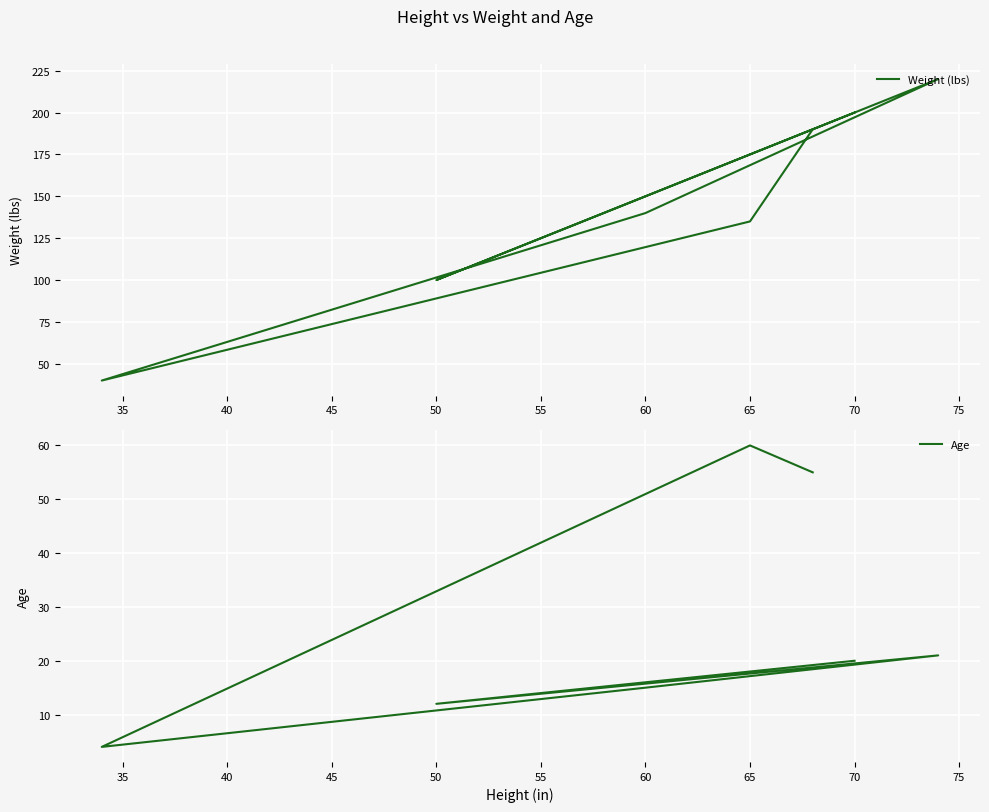

True or false: Age and Weight (lbs) cross at least once.

False